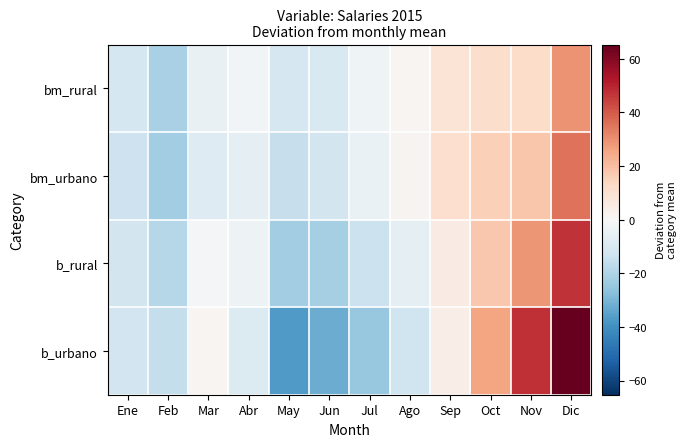

At which category does the chart reach its minimum across all series?

May